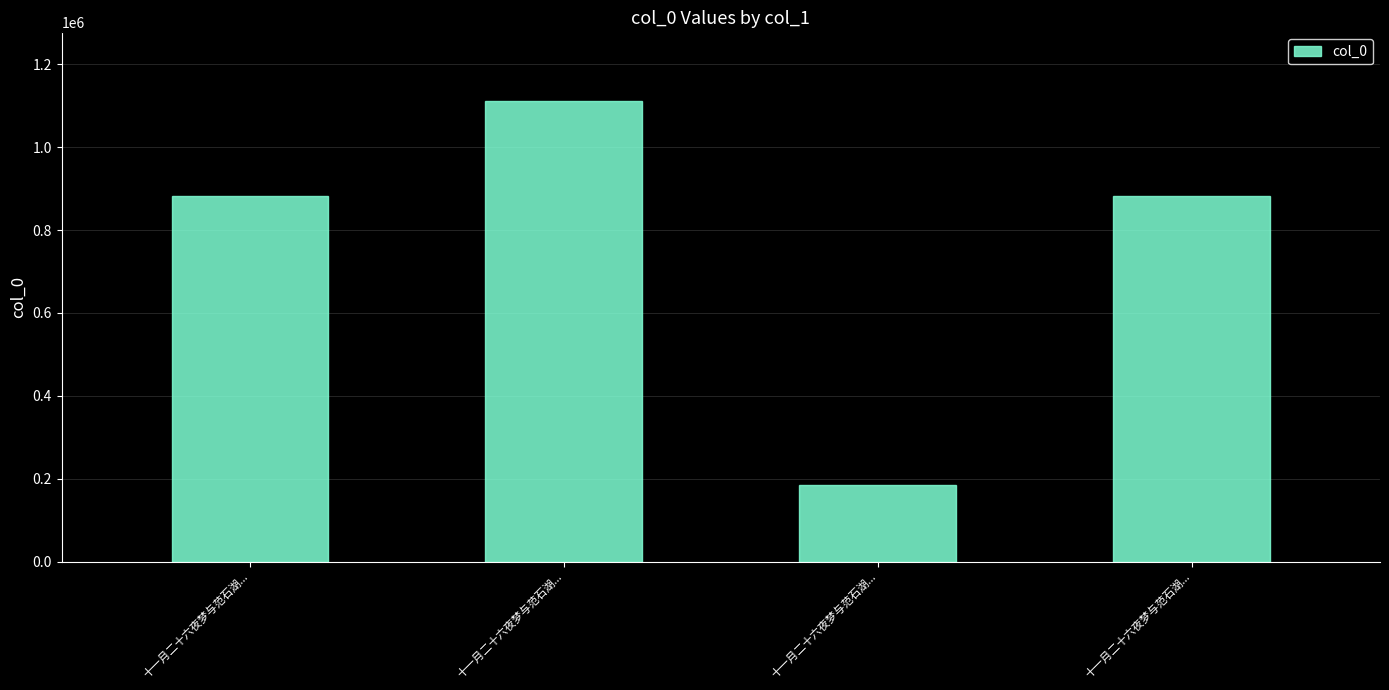

Reading left to right, what are all the values shown in this chart?

十一月二十六夜梦与范石湖...=883196	十一月二十六夜梦与范石湖...=1110359	十一月二十六夜梦与范石湖...=184686	十一月二十六夜梦与范石湖...=883195